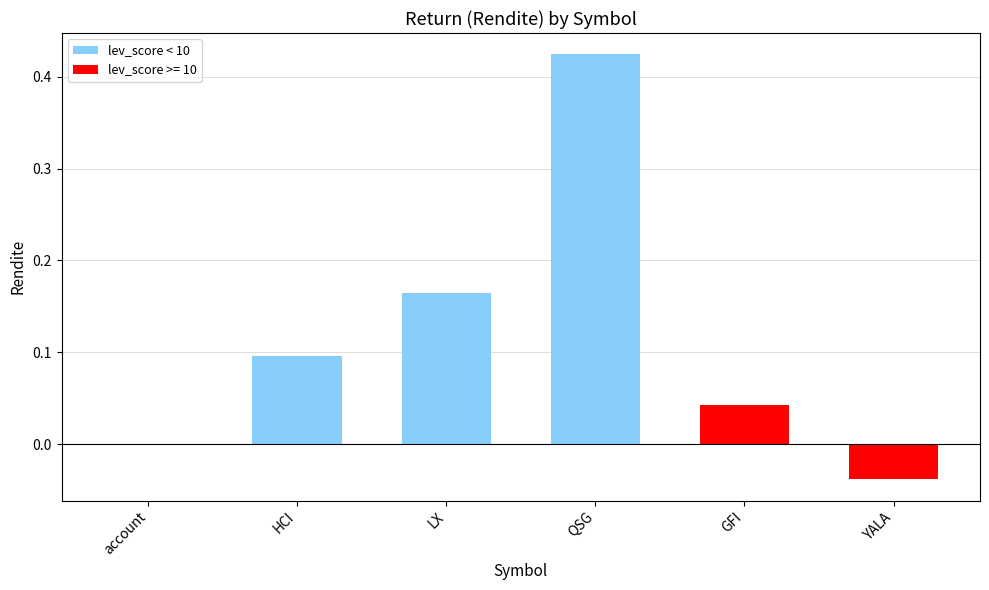

What is the average value?

0.1